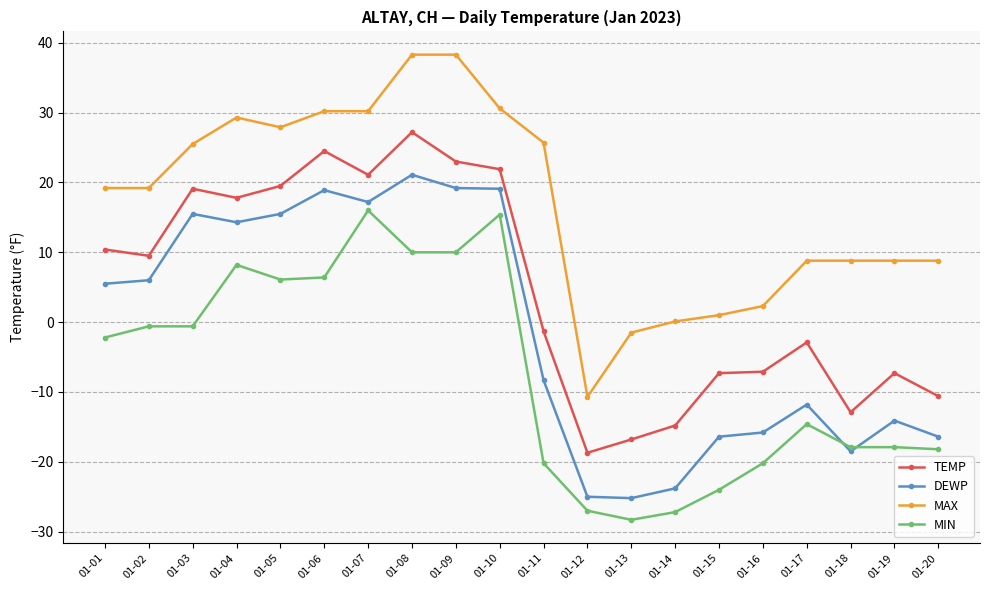

True or false: MIN has more than 0 interior local peaks.

True